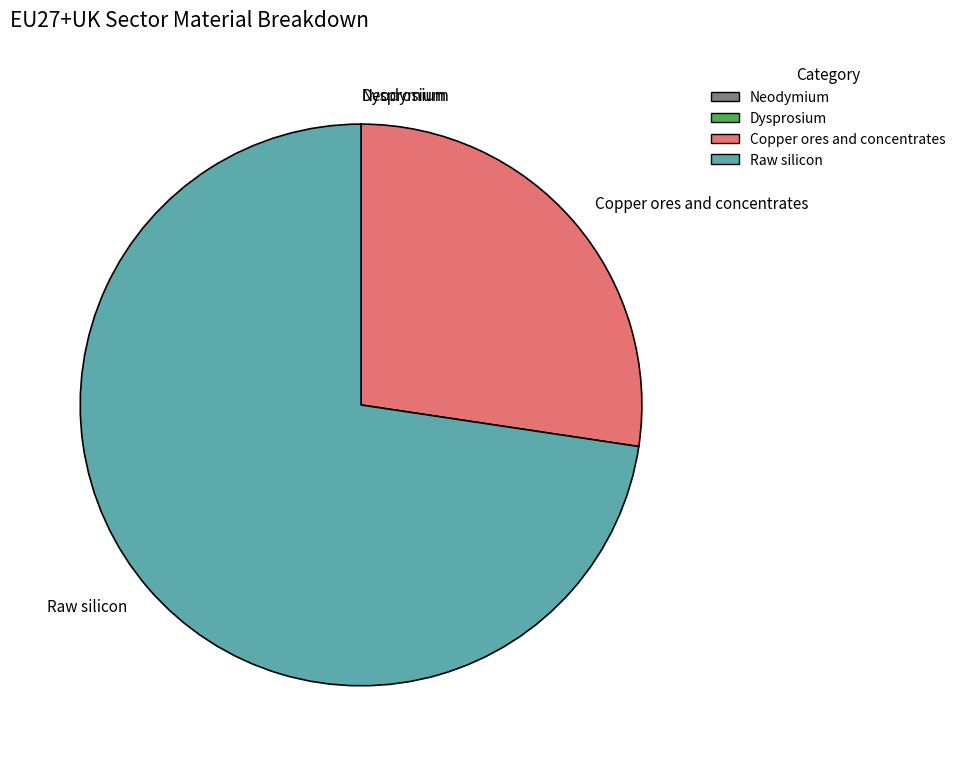

Which category has the biggest portion of the pie?

Raw silicon